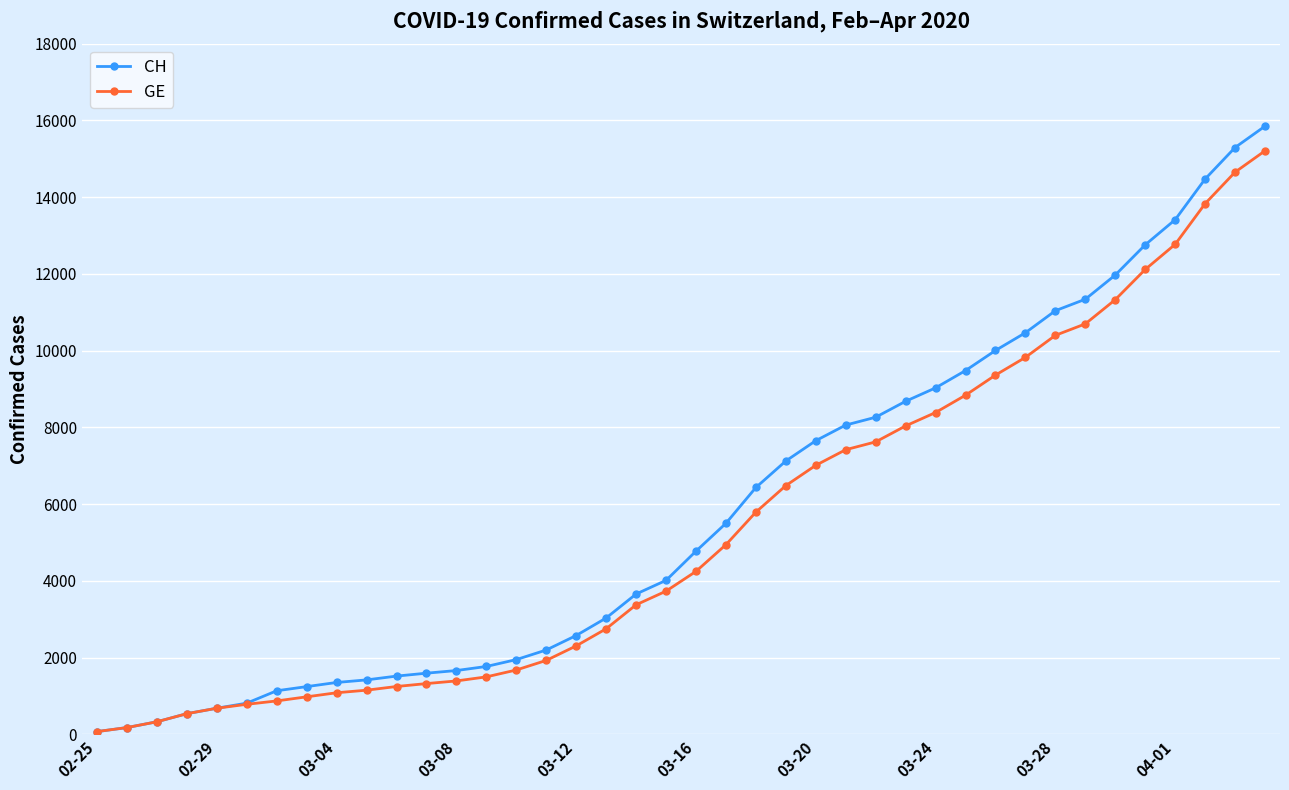

What is the sum of all GE values?

216891